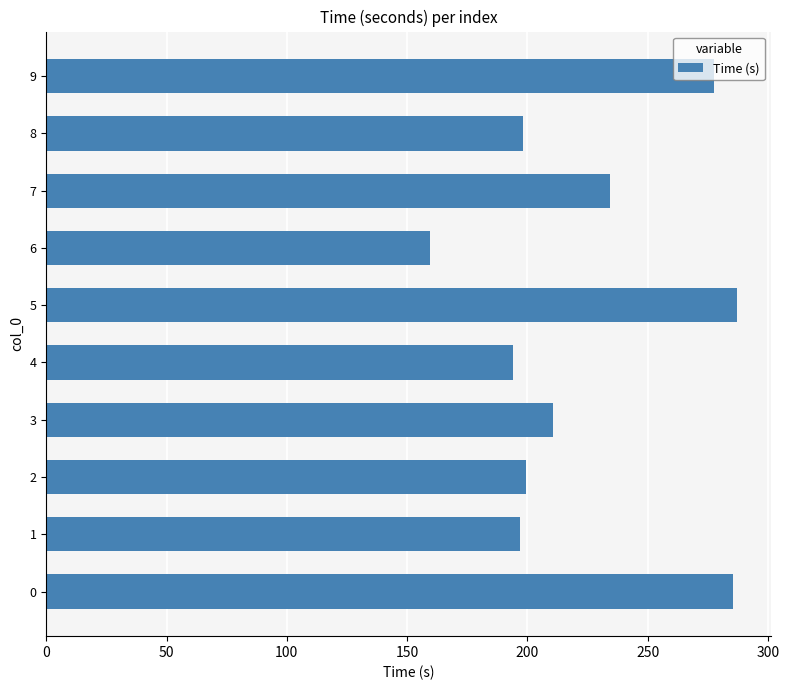

What is the approximate value at 8?

198.2